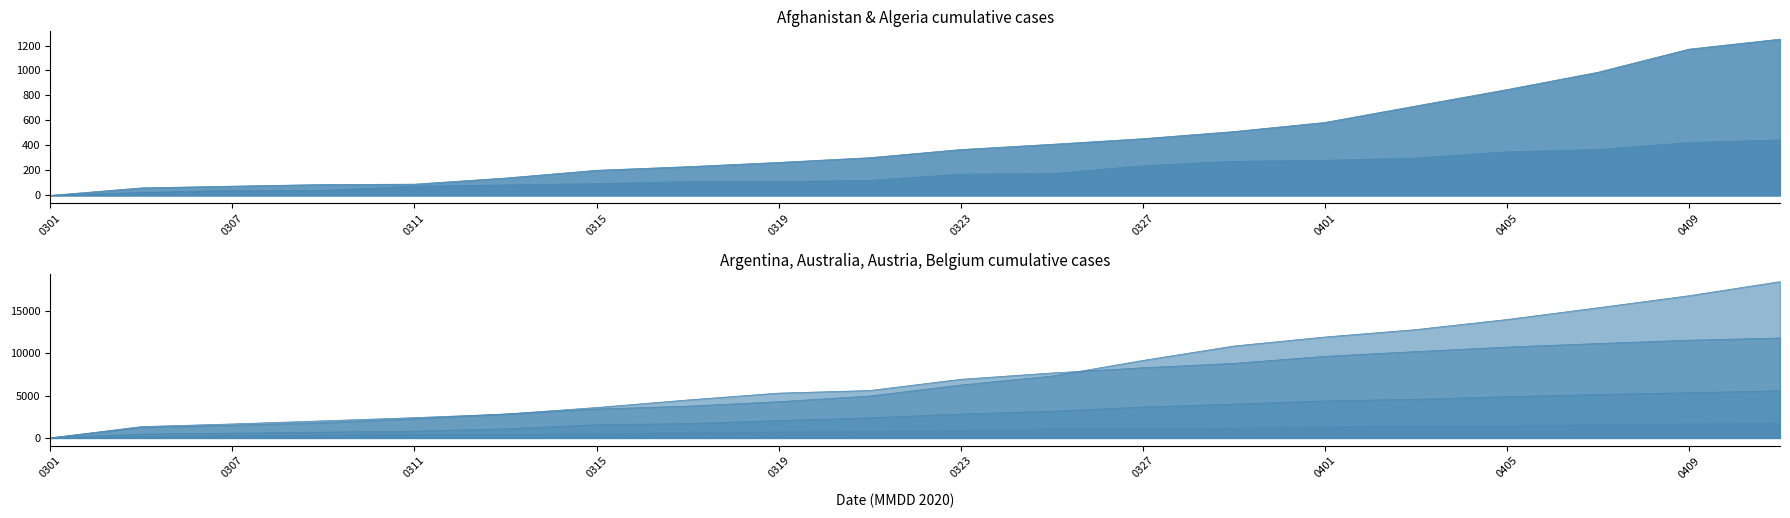

How many series are shown in this chart?

6